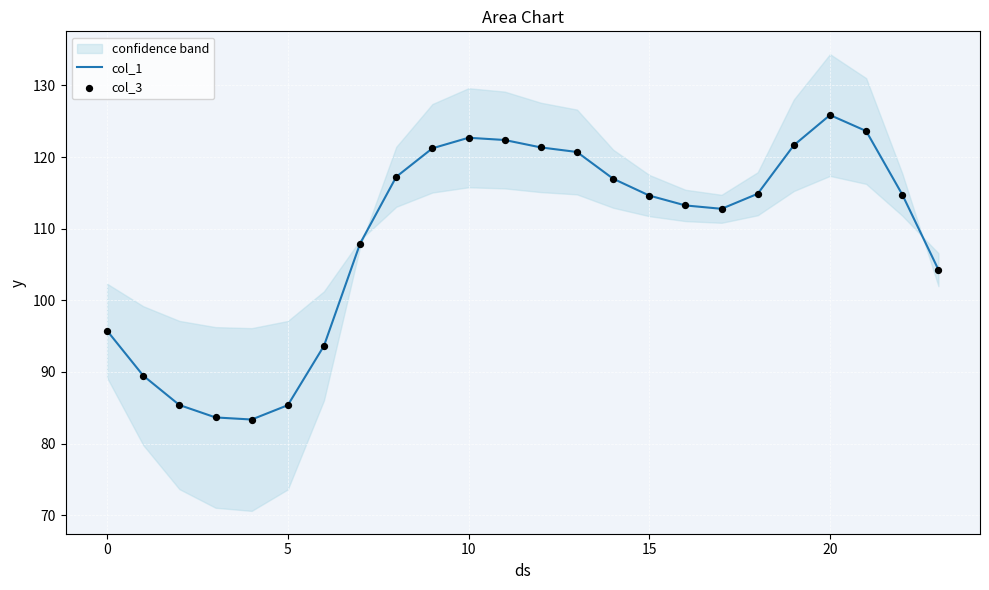

Which series reaches the minimum Y coordinate?

col_1